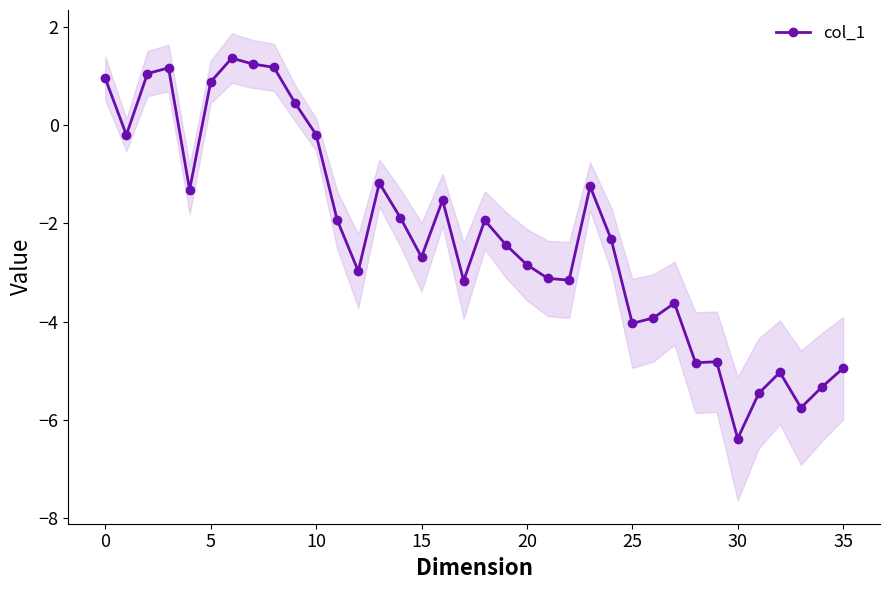

True or false: col_1 has more than 1 points higher than both neighbors.

True